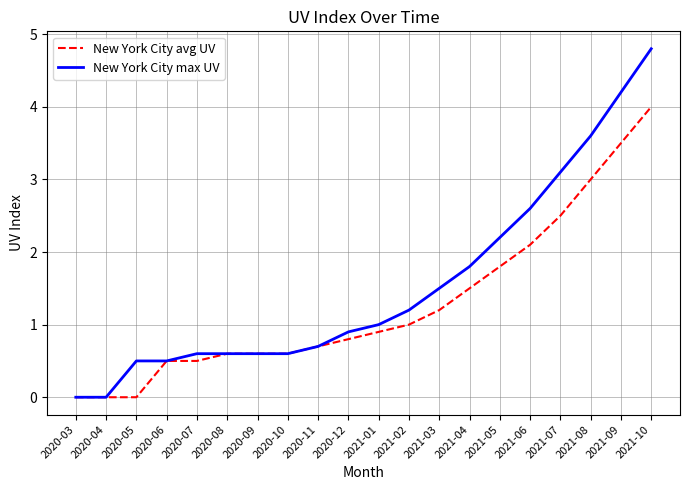

What is the maximum value for New York City avg UV?

4.0